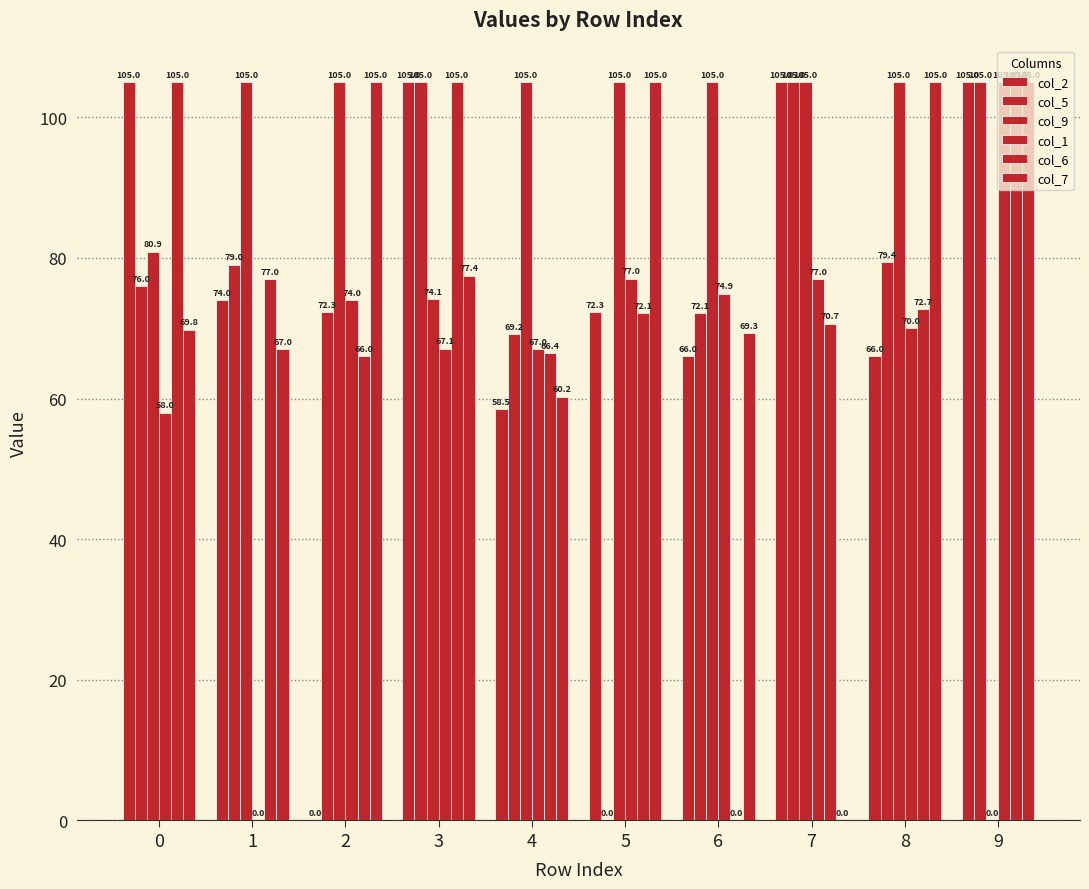

Between 5 and 3, which is larger?

3